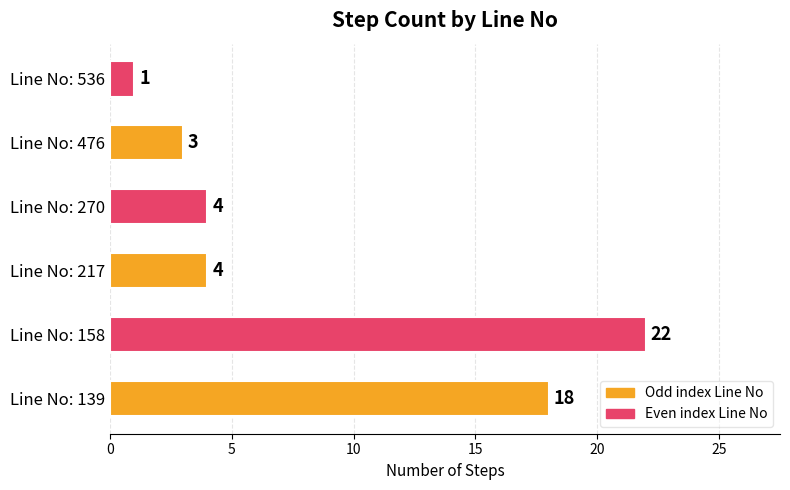

Does the chart contain any negative values?

No